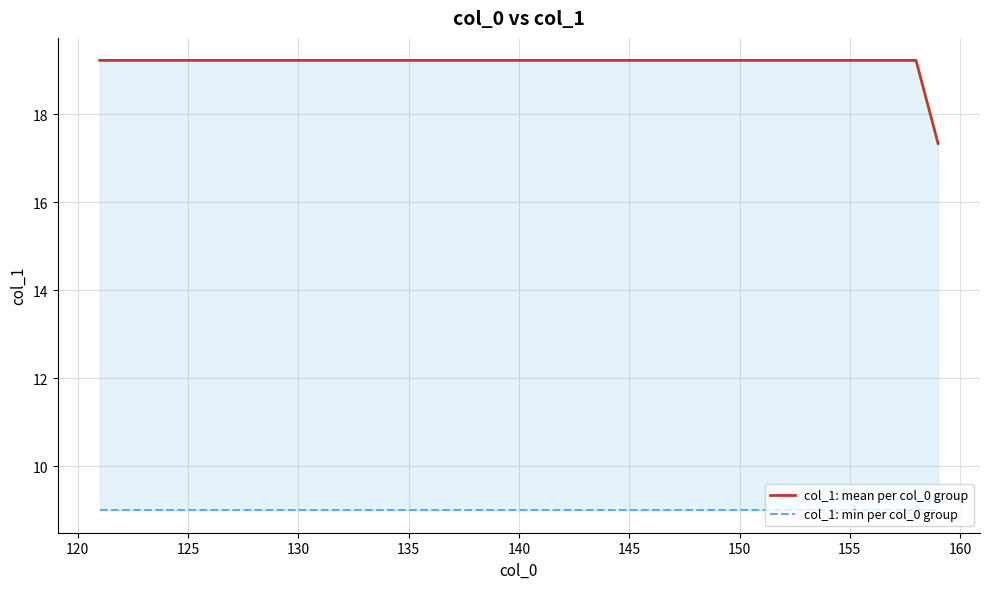

Reading right to left, transcribe all the data shown in this chart.

col_1: mean per col_0 group: 17.3	19.2	19.2	19.2	19.2	19.2	19.2	19.2	19.2	19.2	19.2	19.2	19.2	19.2	19.2	19.2	19.2	19.2	19.2	19.2	19.2	19.2	19.2	19.2	19.2	19.2	19.2	19.2	19.2	19.2	19.2	19.2	19.2	19.2	19.2	19.2	19.2	19.2	19.2
col_1: min per col_0 group: 9.0	9.0	9.0	9.0	9.0	9.0	9.0	9.0	9.0	9.0	9.0	9.0	9.0	9.0	9.0	9.0	9.0	9.0	9.0	9.0	9.0	9.0	9.0	9.0	9.0	9.0	9.0	9.0	9.0	9.0	9.0	9.0	9.0	9.0	9.0	9.0	9.0	9.0	9.0